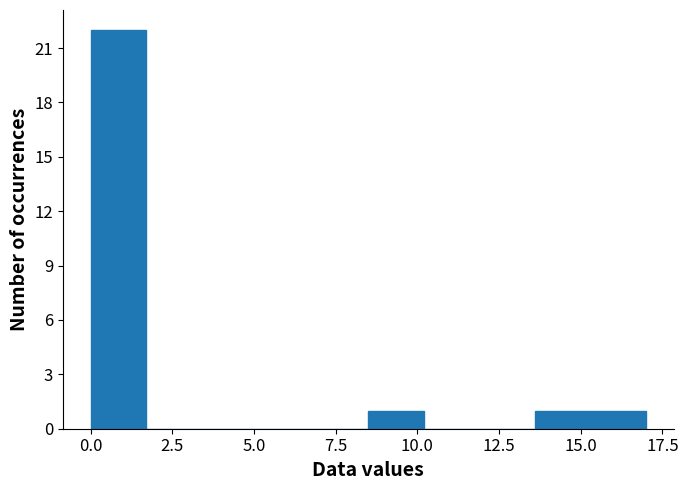

Read against the x-axis, roughly where is the centre of the tallest bar?

1.0